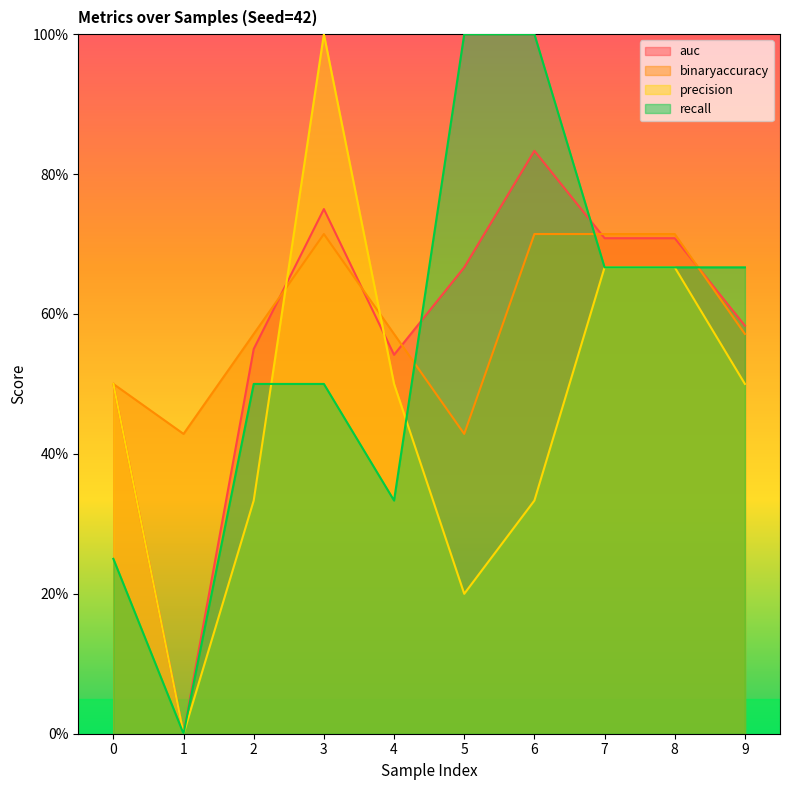

Between which two adjacent categories do auc and binaryaccuracy first intersect?

2 and 3